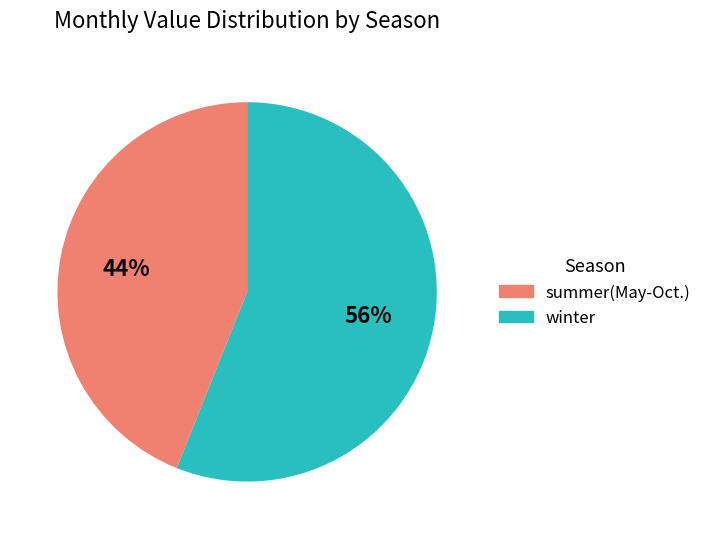

How many segments does this pie chart have?

2